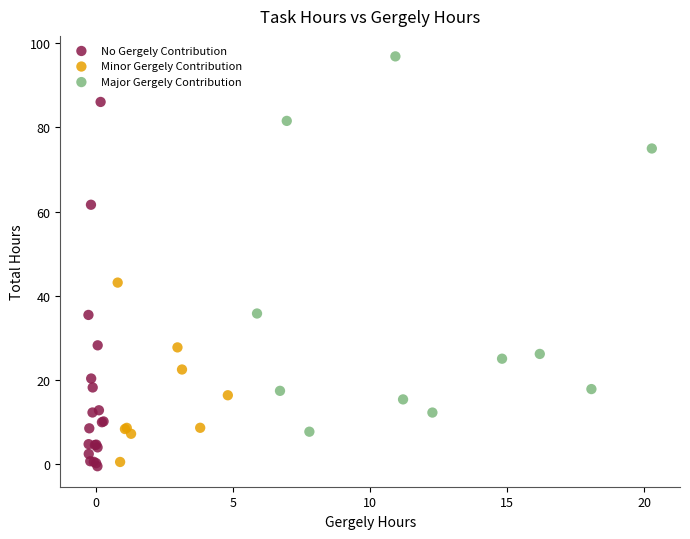

Which series reaches the maximum Y coordinate?

Major Gergely Contribution